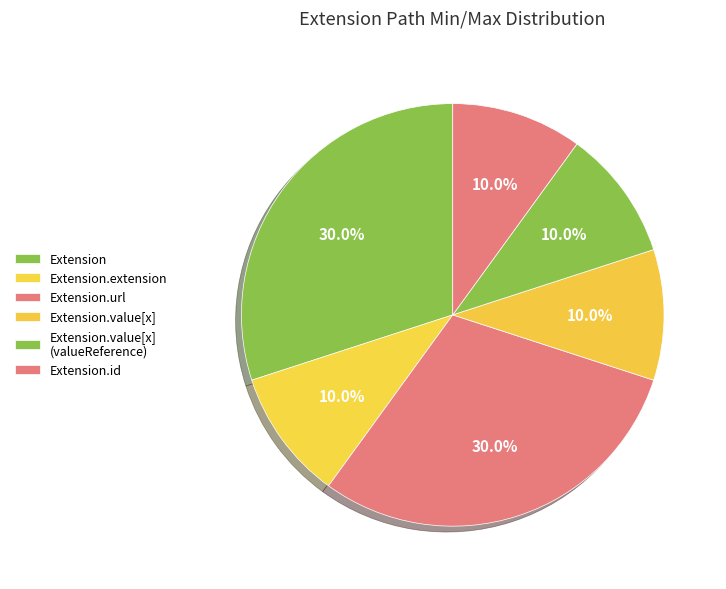

Is Extension.url the majority of the pie?

No